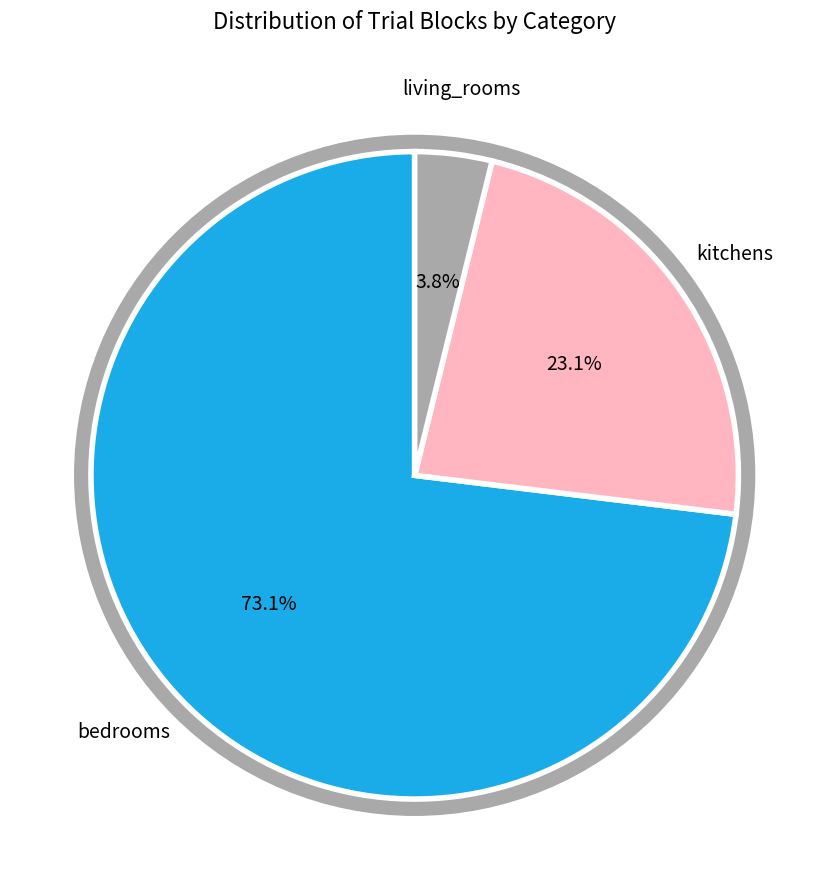

True or false: kitchens accounts for 18% of the total.

False